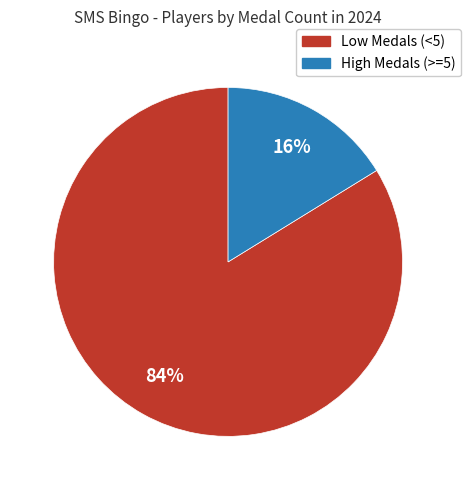

To the nearest percent, what is the difference between the largest and smallest slice percentages?

68%